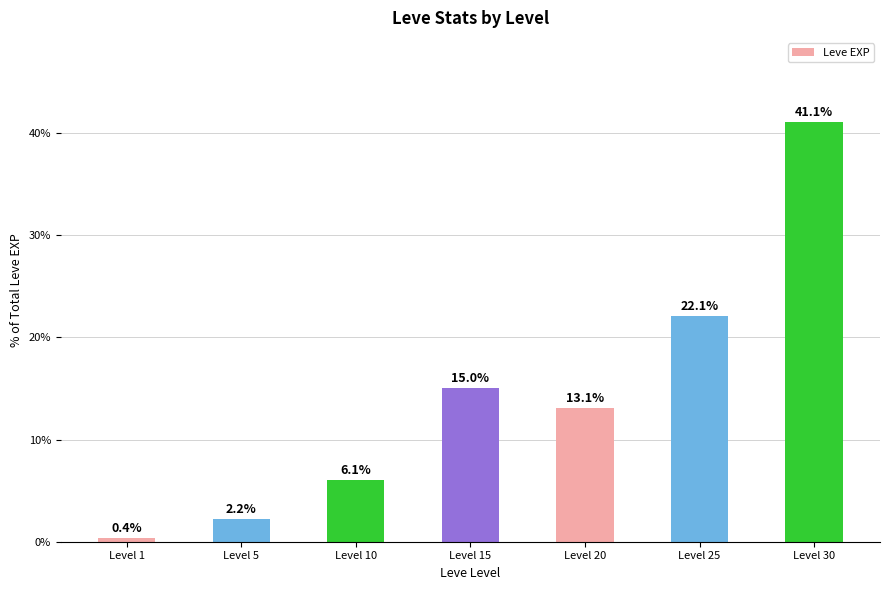

Where is the data nearest to the value 20?

Level 25